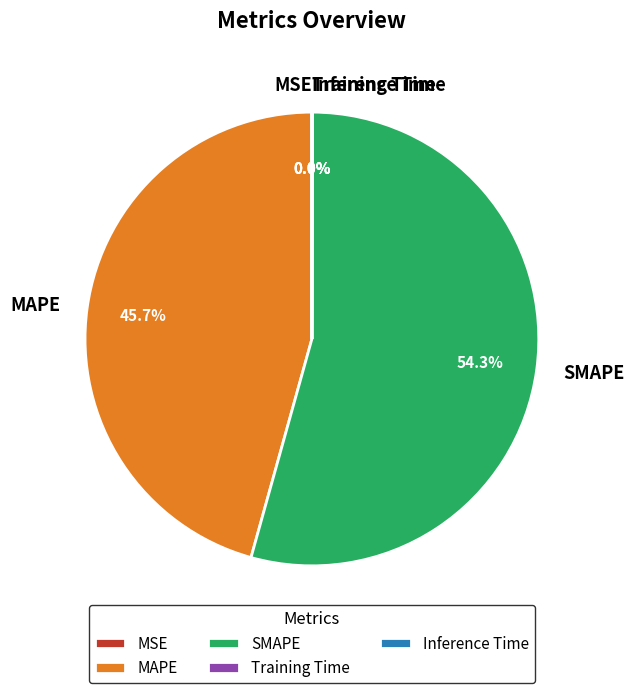

Is there any slice that represents more than half of the pie?

Yes